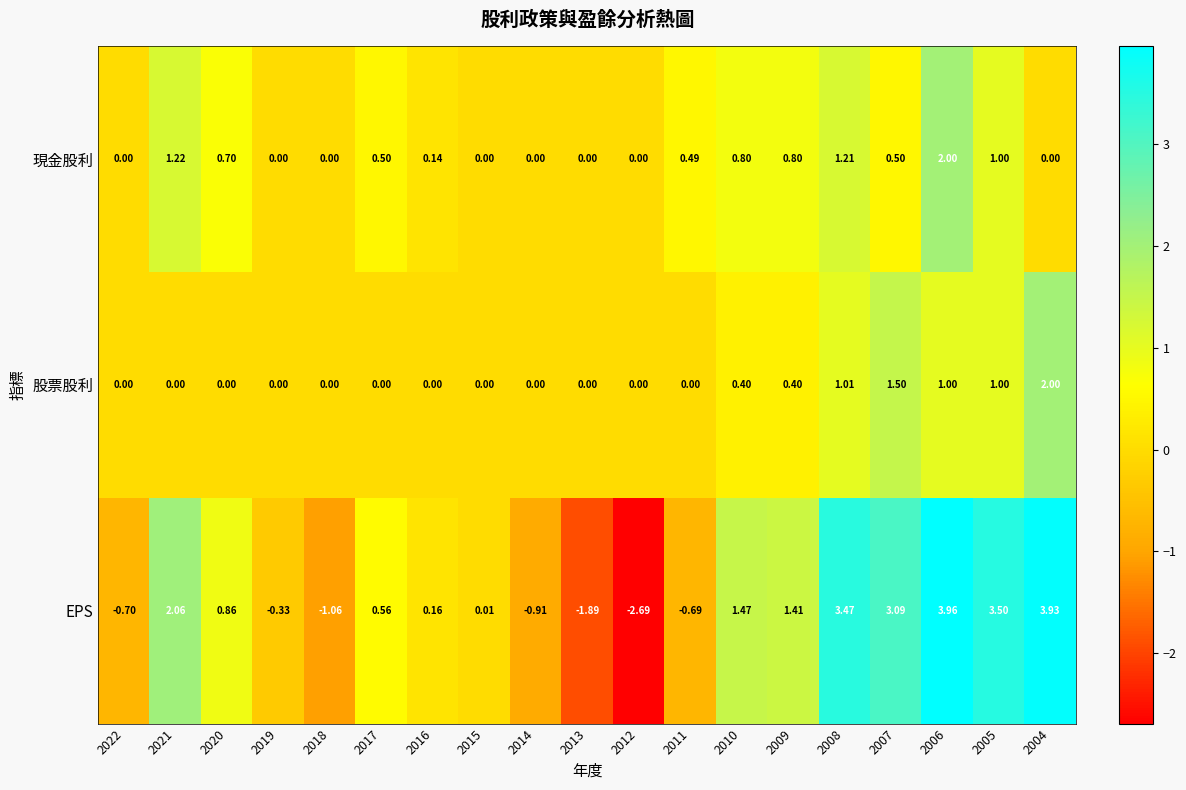

Rank the series by their average value, from lowest to highest.

股票股利, 現金股利, EPS